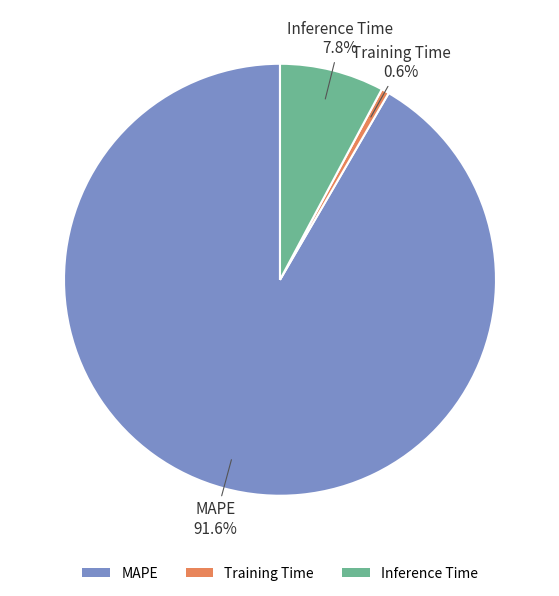

How much of the chart is everything except Inference Time?

92.2%